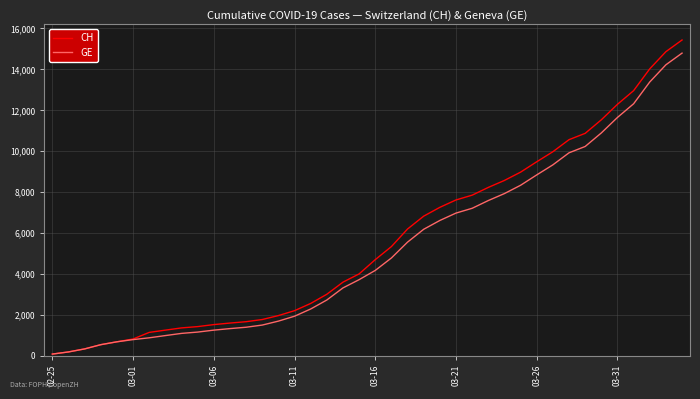

Which series has the largest range (max minus min)?

CH